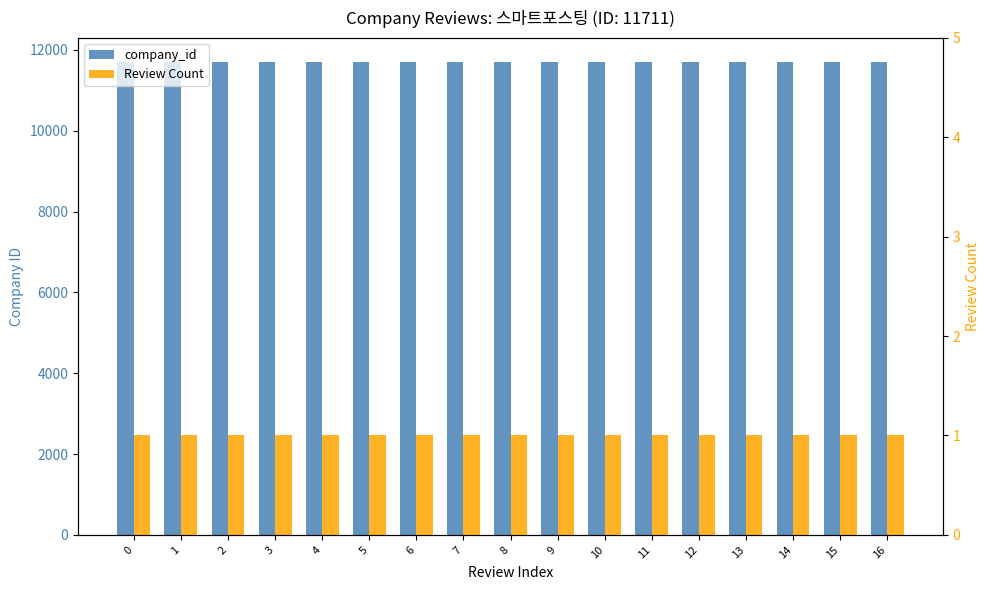

Does the chart contain any negative values?

No